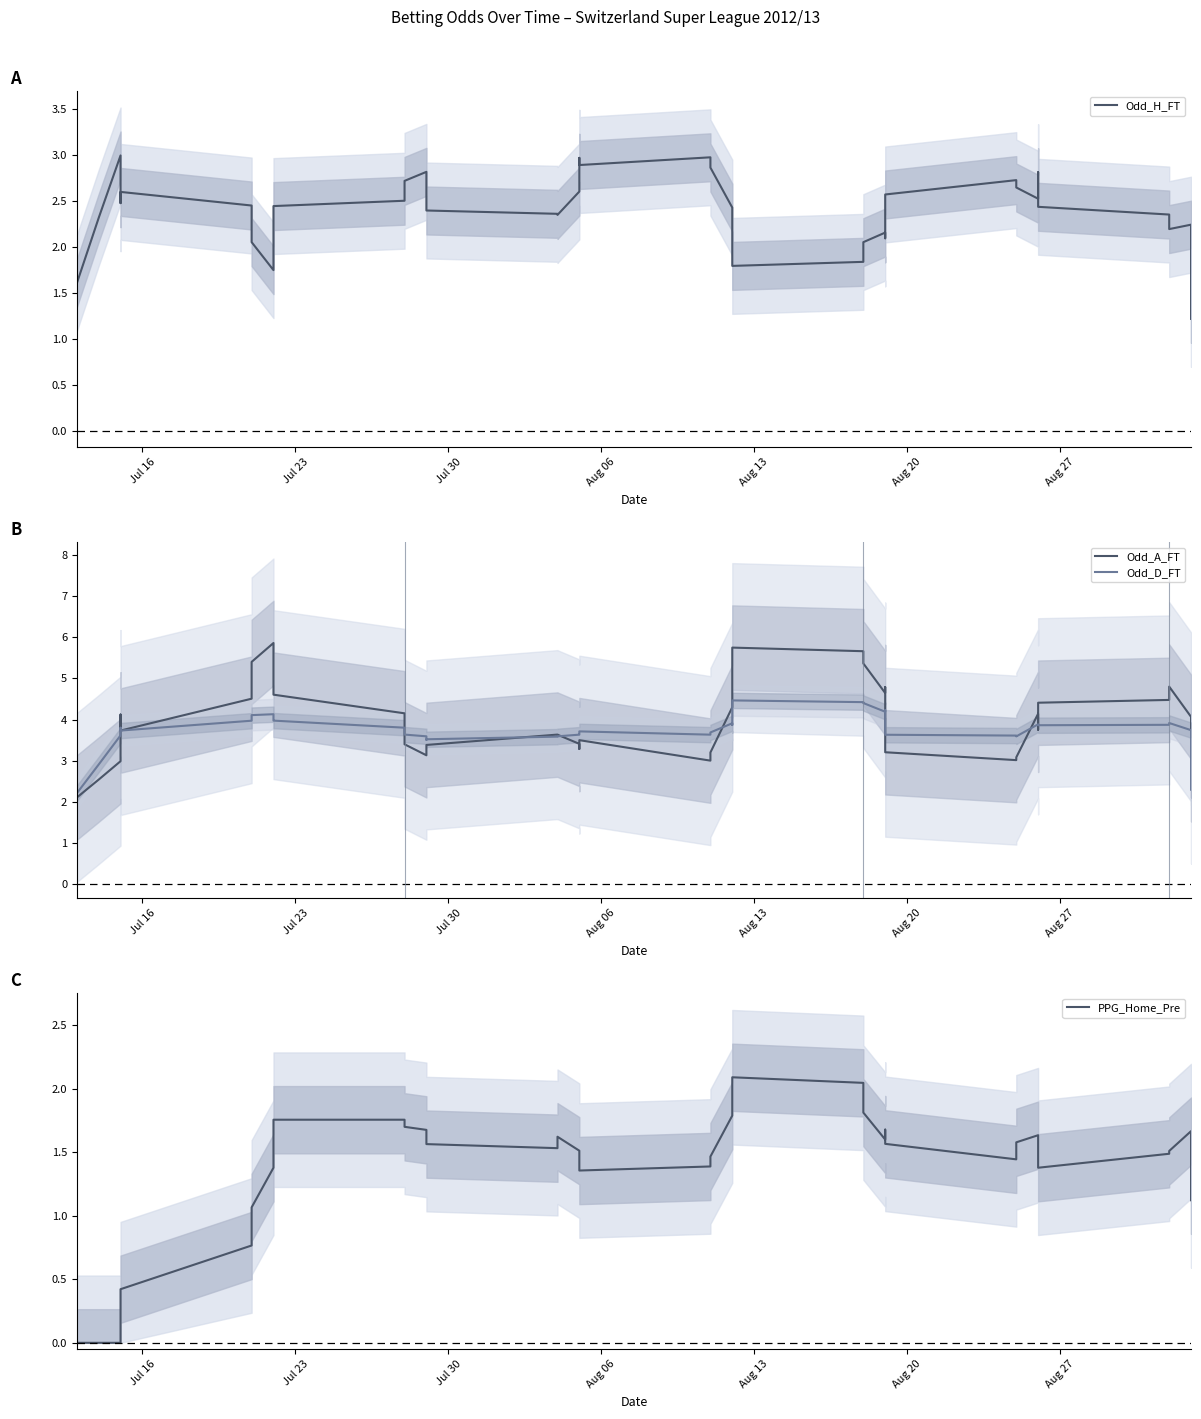

In Odd_H_FT, how many points are lower than both neighbors (excluding endpoints)?

8